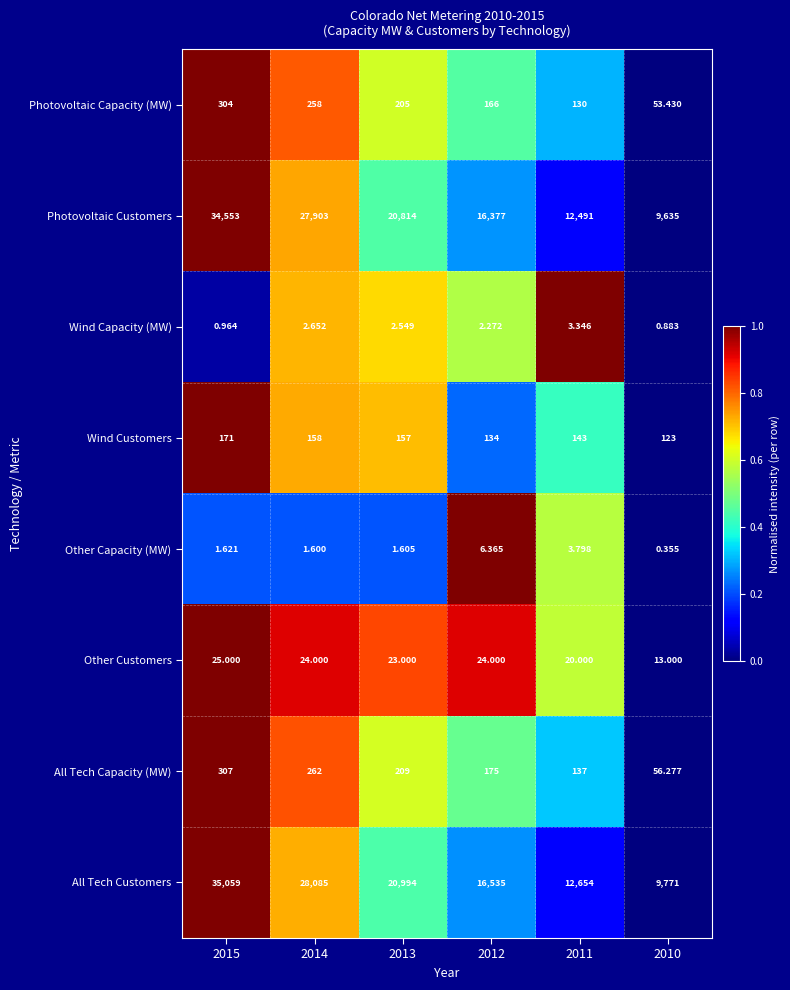

At 2011, list the series in order from smallest to largest.

Wind Capacity (MW), Other Capacity (MW), Other Customers, Photovoltaic Capacity (MW), All Tech Capacity (MW), Wind Customers, Photovoltaic Customers, All Tech Customers